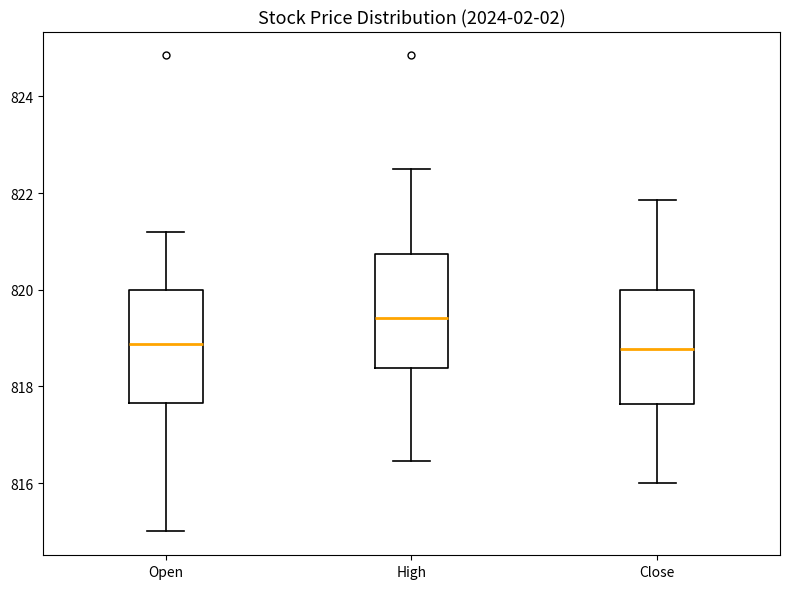

Where does the lower whisker of the box for Open end on the y-axis? The values are not printed on the chart, so give them approximately, as read against the axis.

815.0